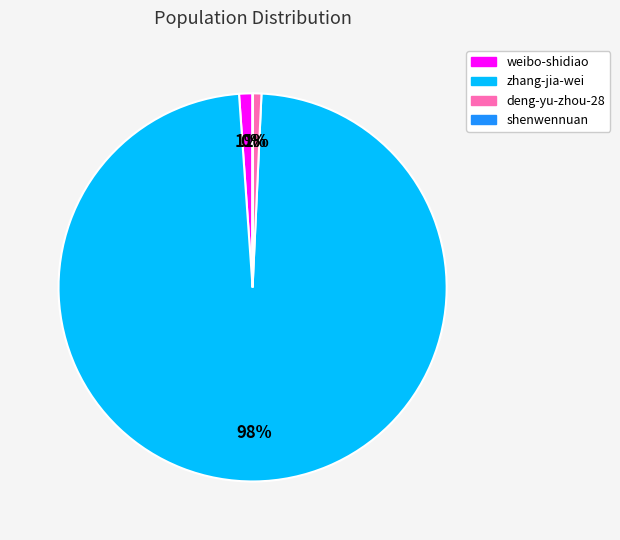

Is it true that deng-yu-zhou-28 is 11% of the pie?

False